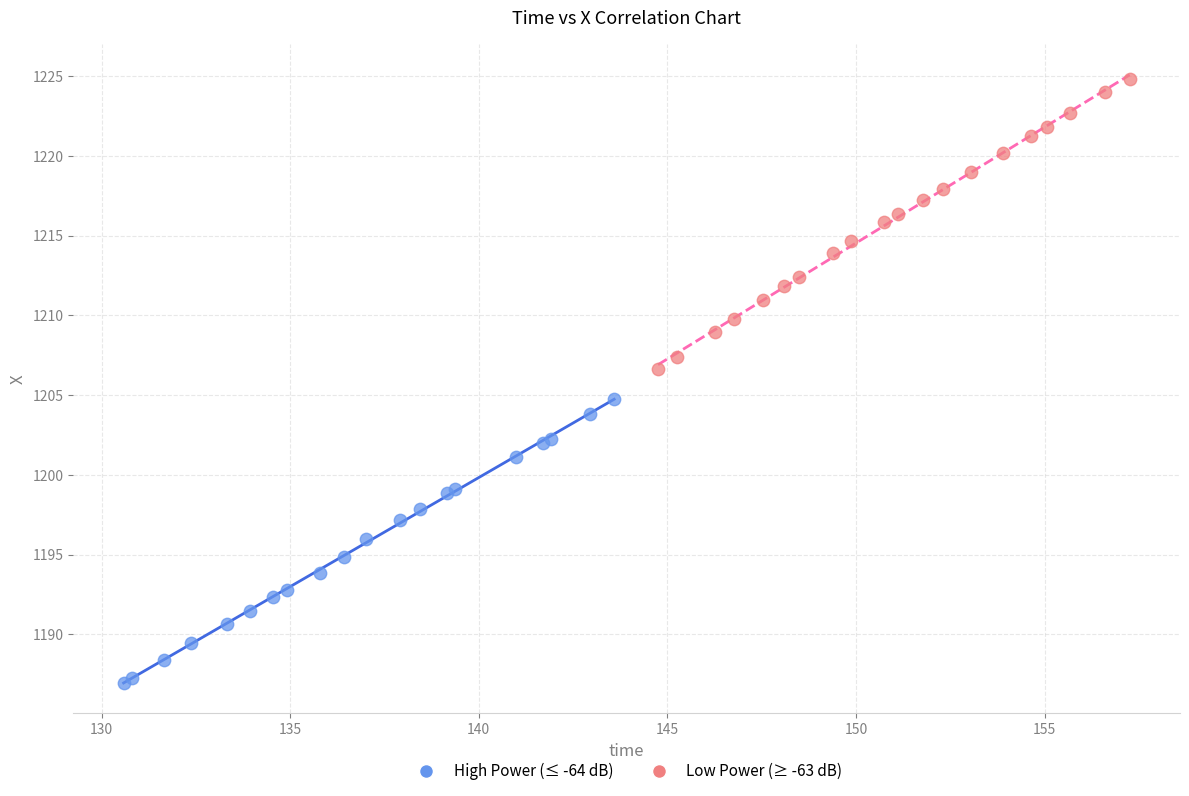

Which series contains the lowest Y value?

High Power (≤ -64 dB)